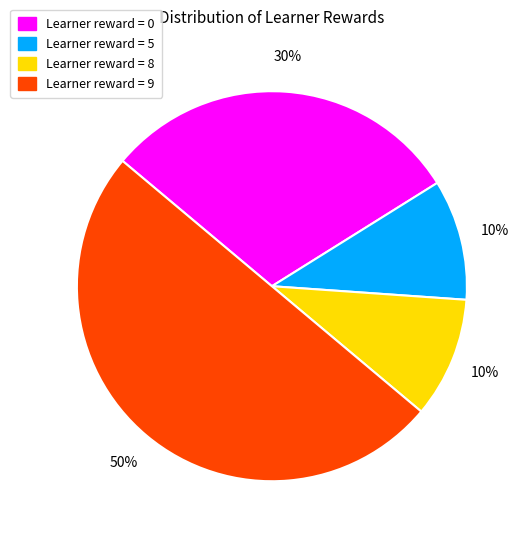

To the nearest percent, what is the difference between the largest and smallest slice percentages?

40%